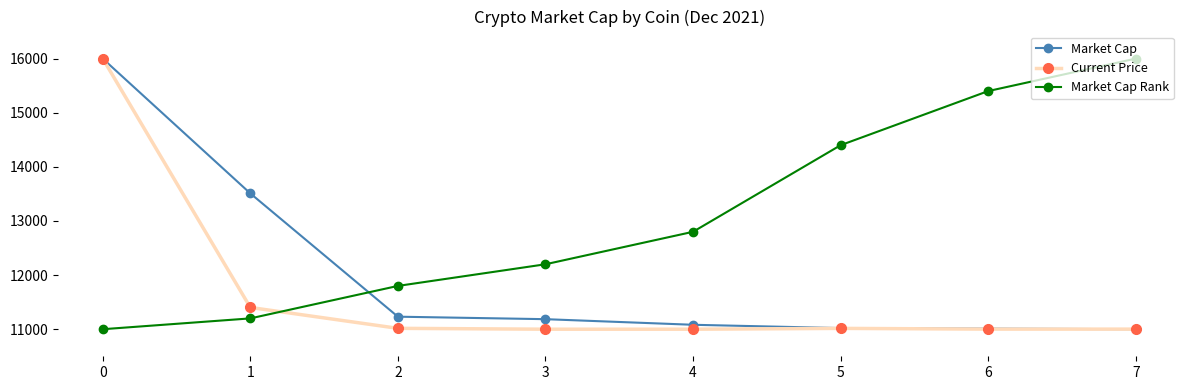

What is the highest value of the Market Cap Rank series?

16000.0